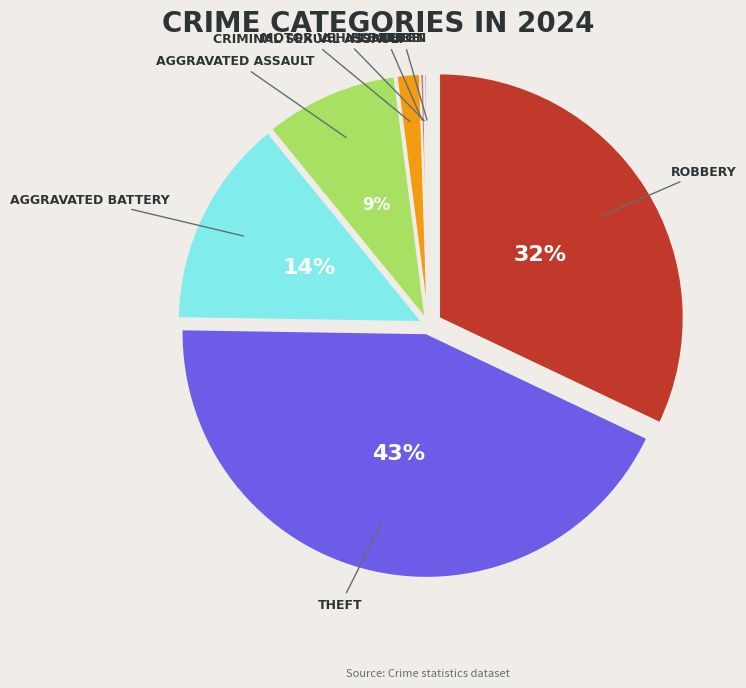

To the nearest percent, what is the difference between the largest and smallest slice percentages?

43%